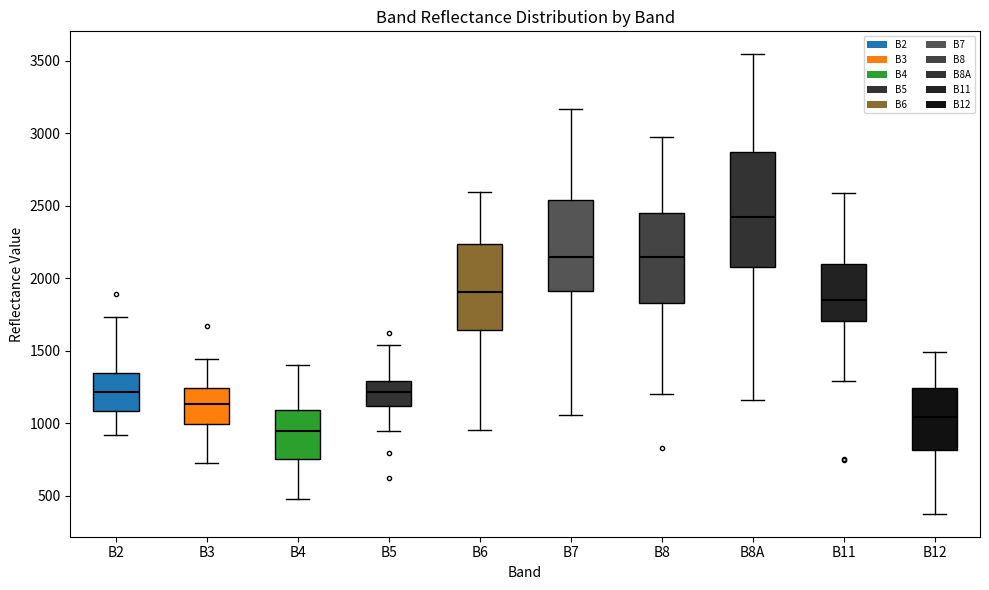

Which box has the lowest median line?

B4